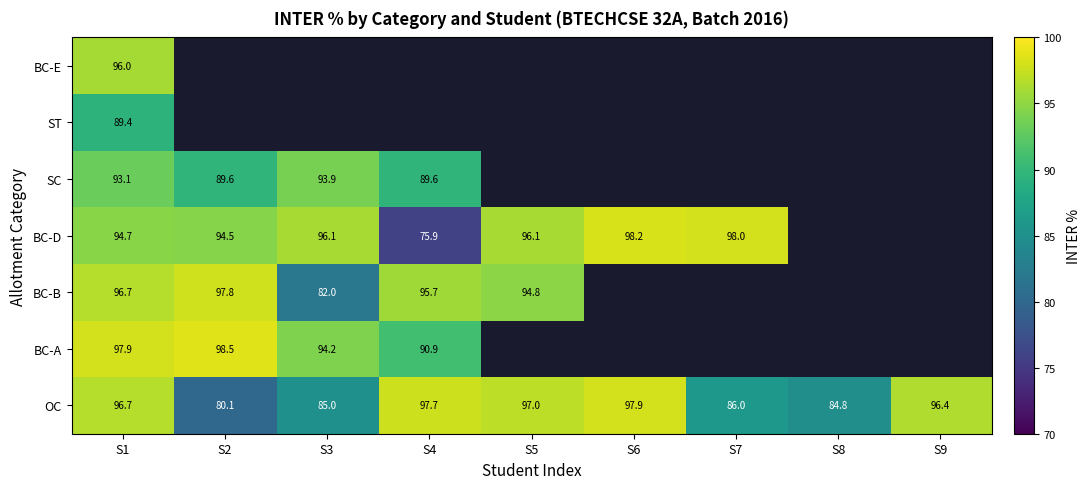

What is the spread (max minus min) of values at S1?

8.5